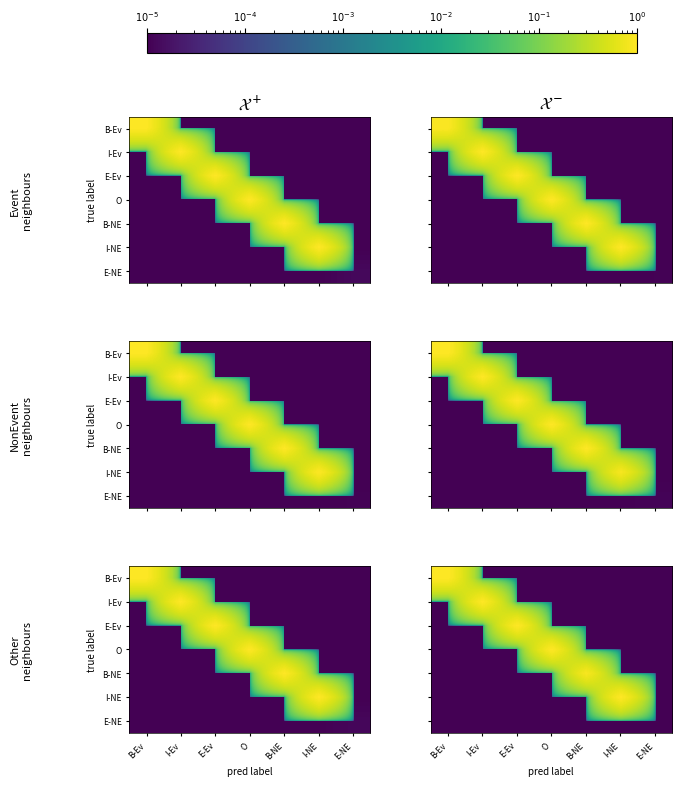

What is the difference between the maximum and minimum values in the B-Ev series?

1.0